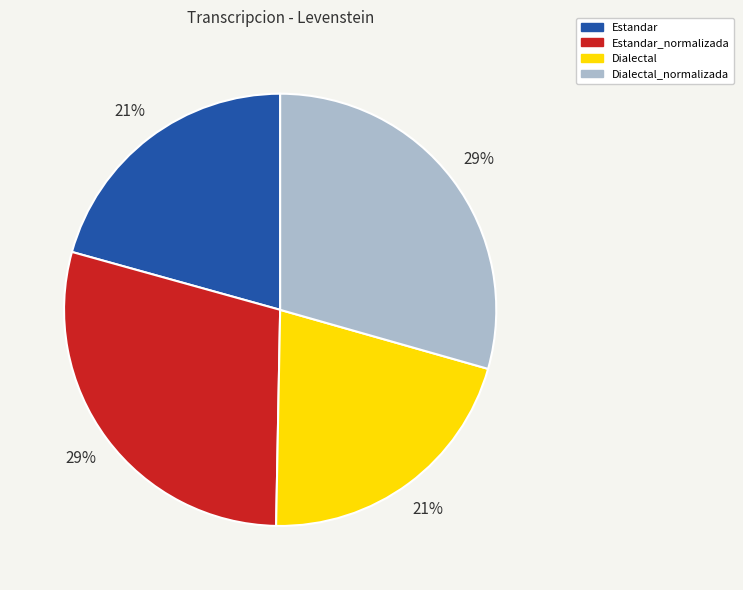

Does Estandar represent more than half of the total?

No